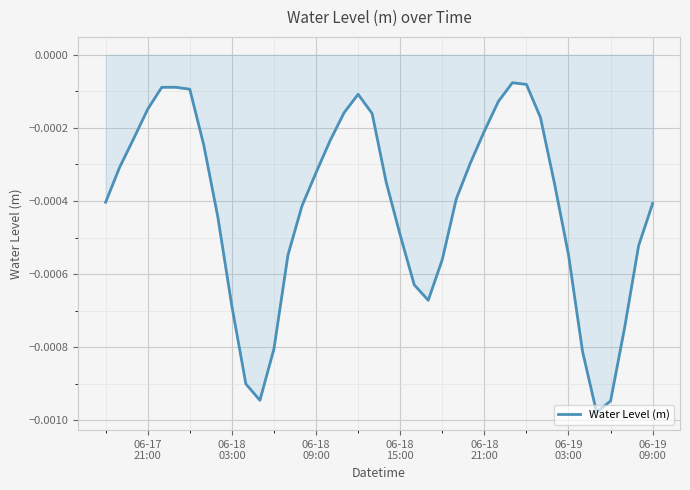

Count the number of data series in this chart.

1